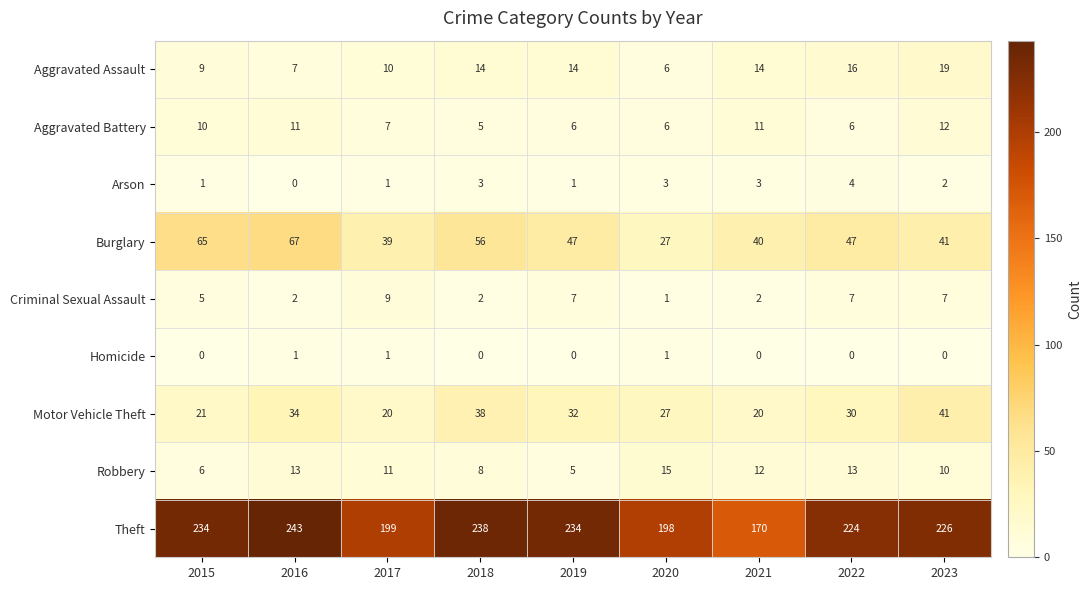

True or false: Homicide has a value of 1 at 2017.

True